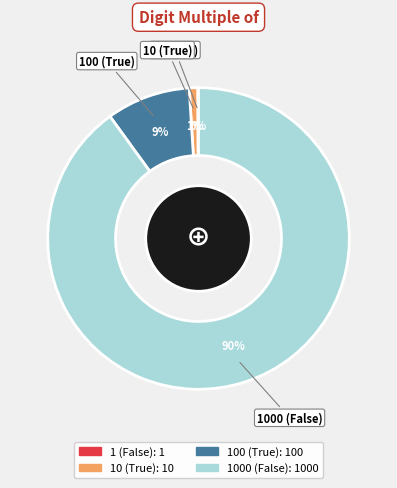

To the nearest percent, what is the combined percentage of 10 (True) and 100 (True)?

10%